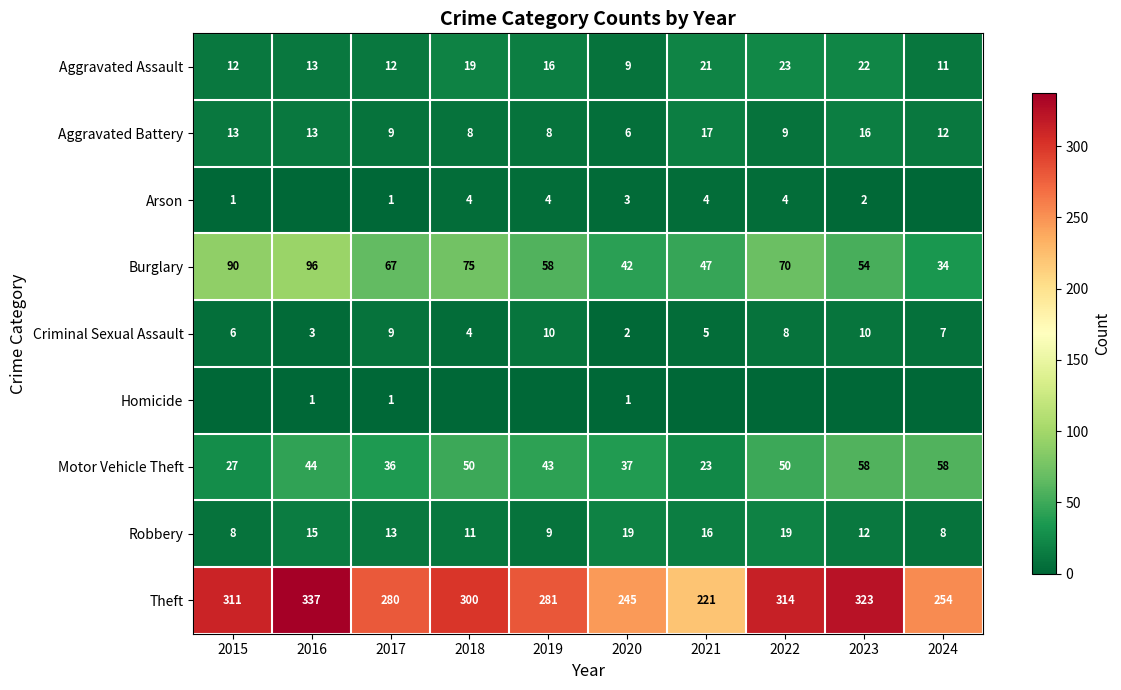

What is the difference between the maximum and second lowest values in the Aggravated Assault series?

12